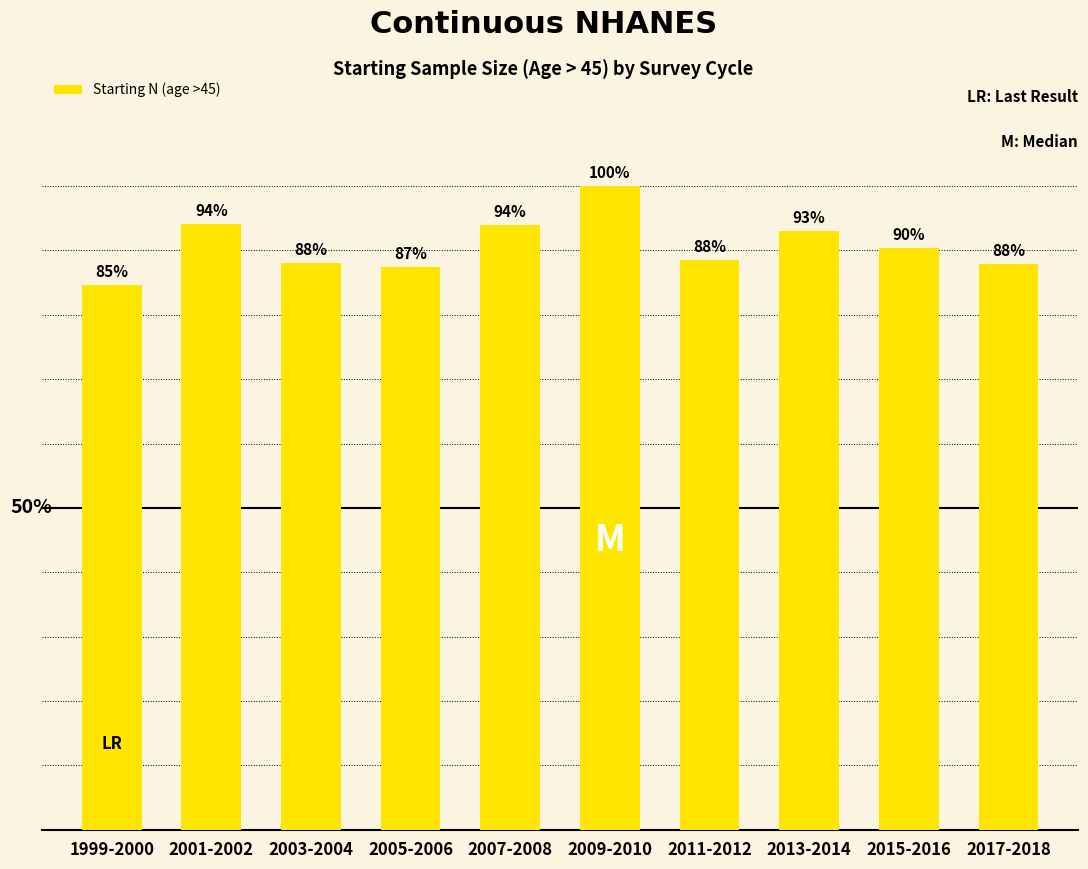

What is the sum of the values at 2015-2016 and 2001-2002?

9550